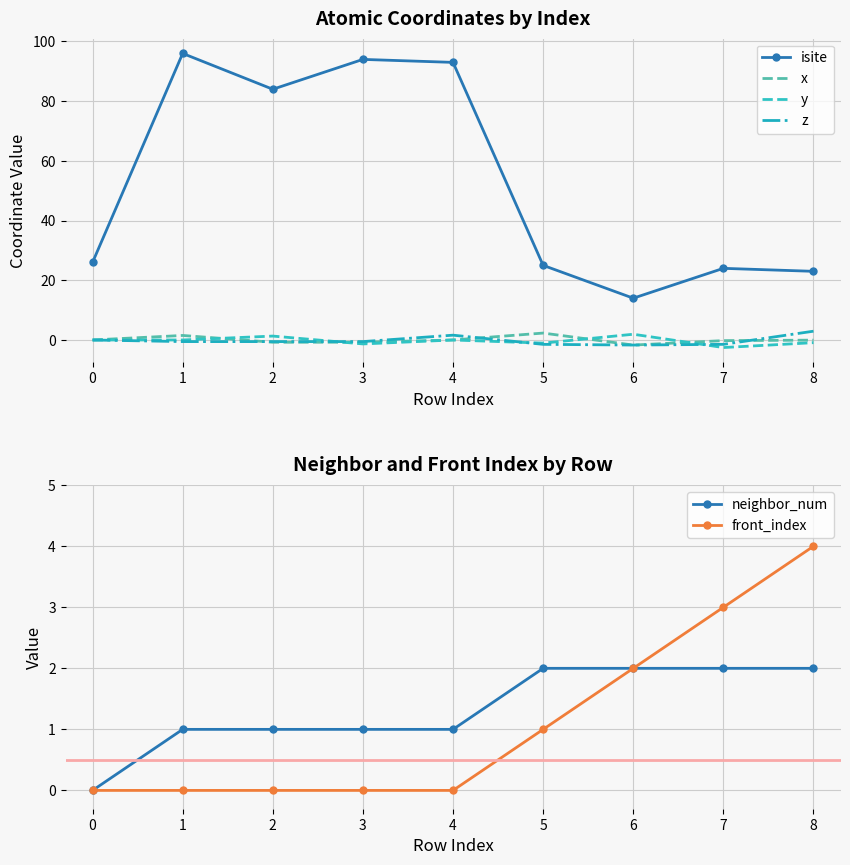

What are all the series names shown in the legend?

isite, x, y, z, neighbor_num, front_index